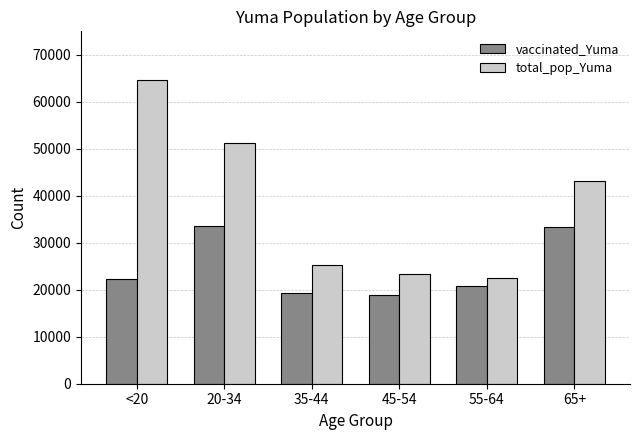

Are the bars horizontal?

No